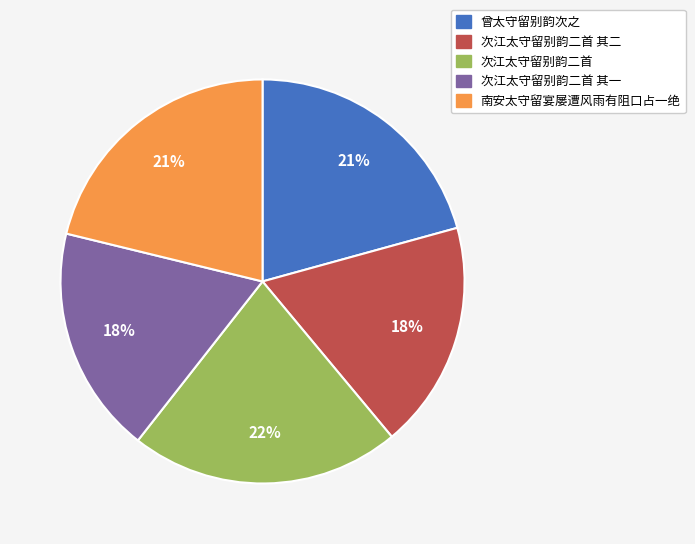

To the nearest percent, what is the average slice percentage?

20%